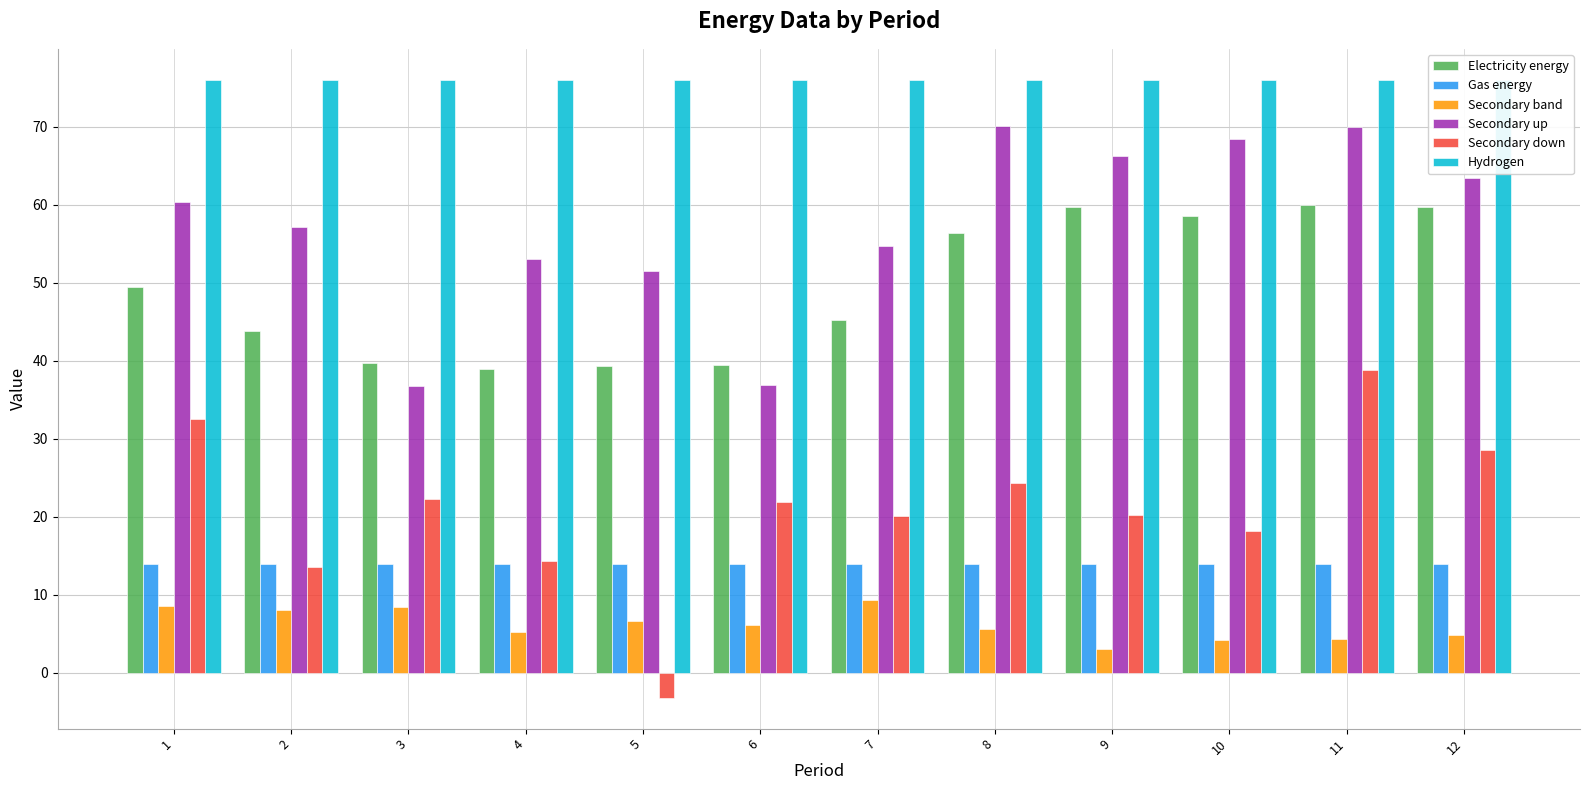

List the series in order of their peak value, lowest first.

Secondary band, Gas energy, Secondary down, Electricity energy, Secondary up, Hydrogen